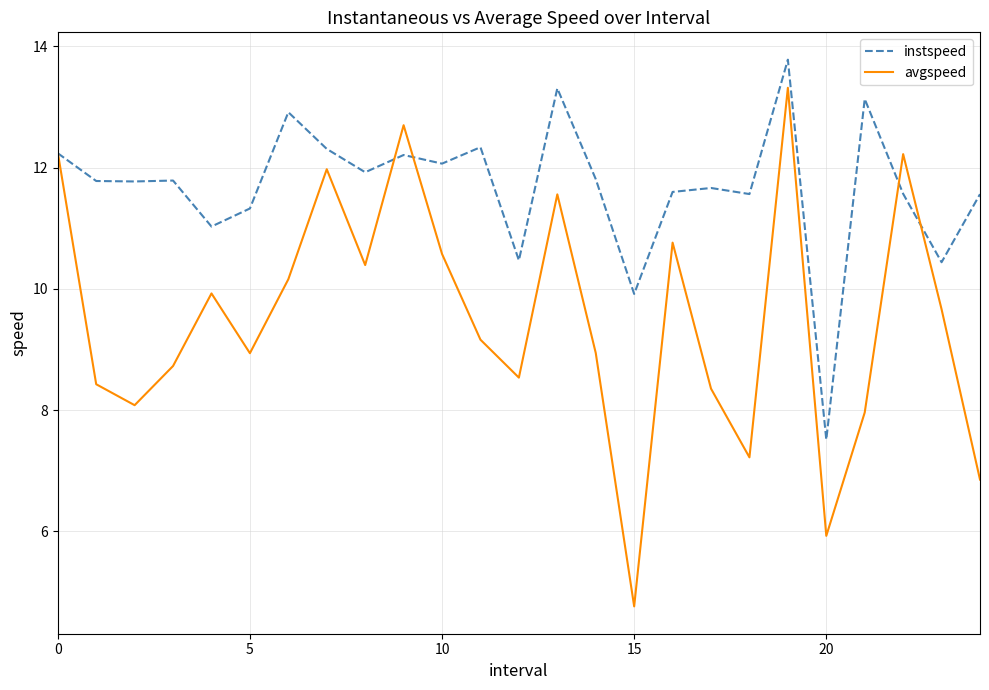

What is the maximum value shown in the chart?

13.8